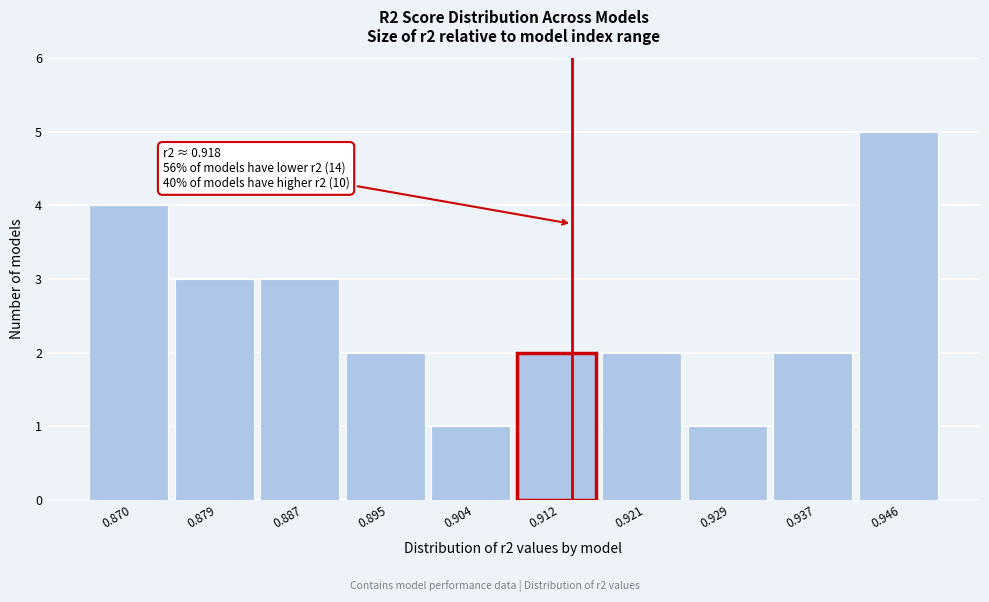

Reading left to right, list all the values displayed in this chart.

0.870=4	0.879=3	0.887=3	0.895=2	0.904=1	0.912=2	0.921=2	0.929=1	0.937=2	0.946=5